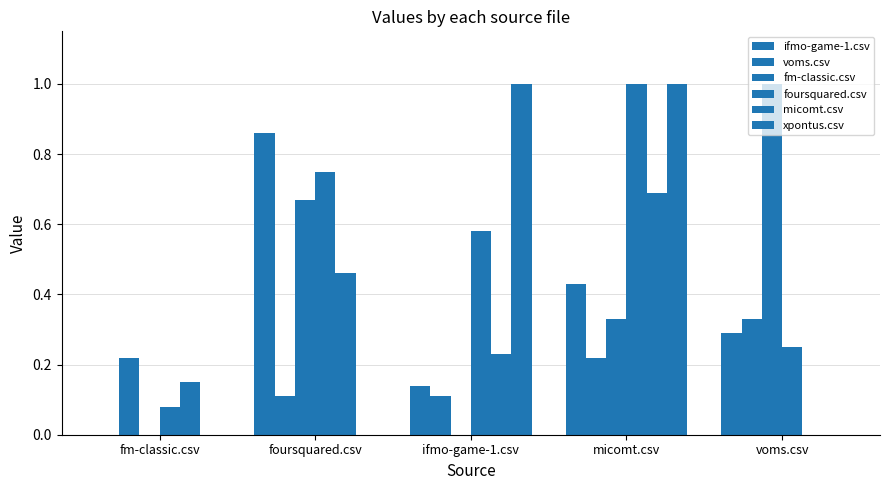

How many groups of bars are there?

5